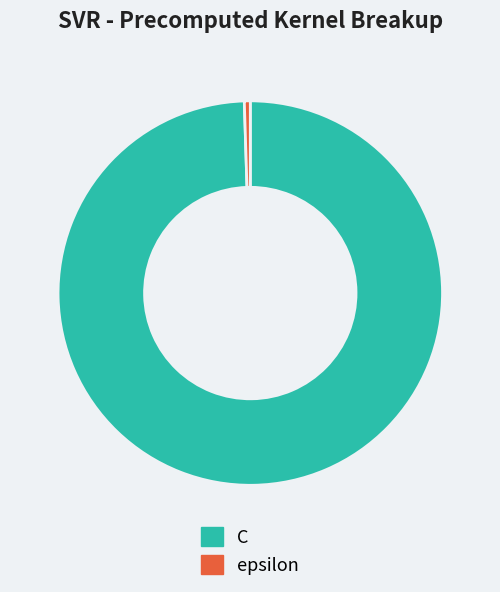

What is the ratio of the value at C to the value at epsilon?

200.0